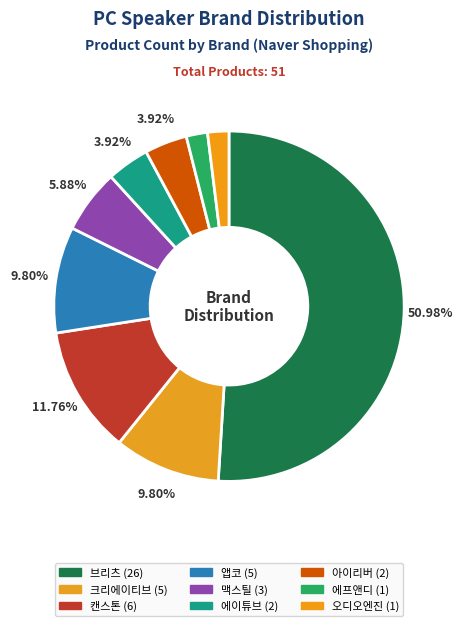

Count the number of slices in the pie.

9